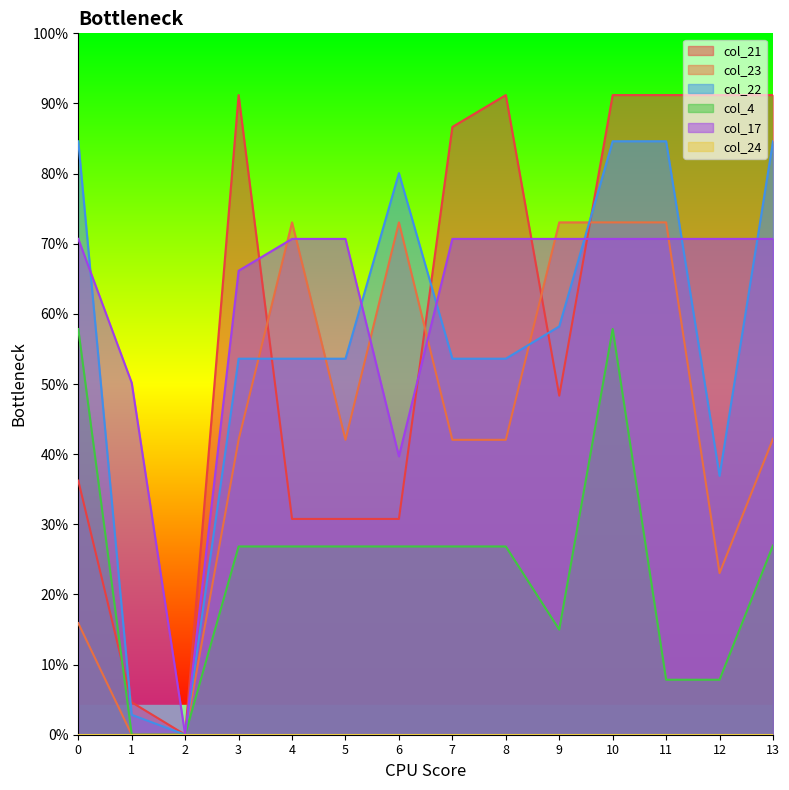

Where does the col_21 series first go above 606?

3